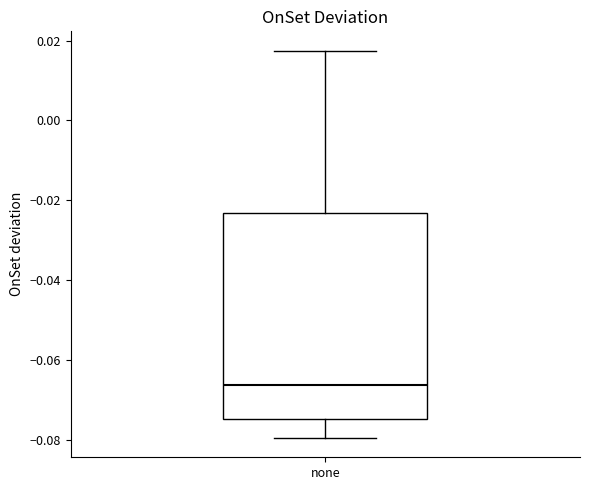

Read this box plot against the y-axis: the position of the median line, the range covered by the box, and the ends of both whiskers. The values are not printed on the chart, so give them approximately, as read against the axis.

median -0.066, box -0.074 to -0.024, whiskers -0.080 to 0.018